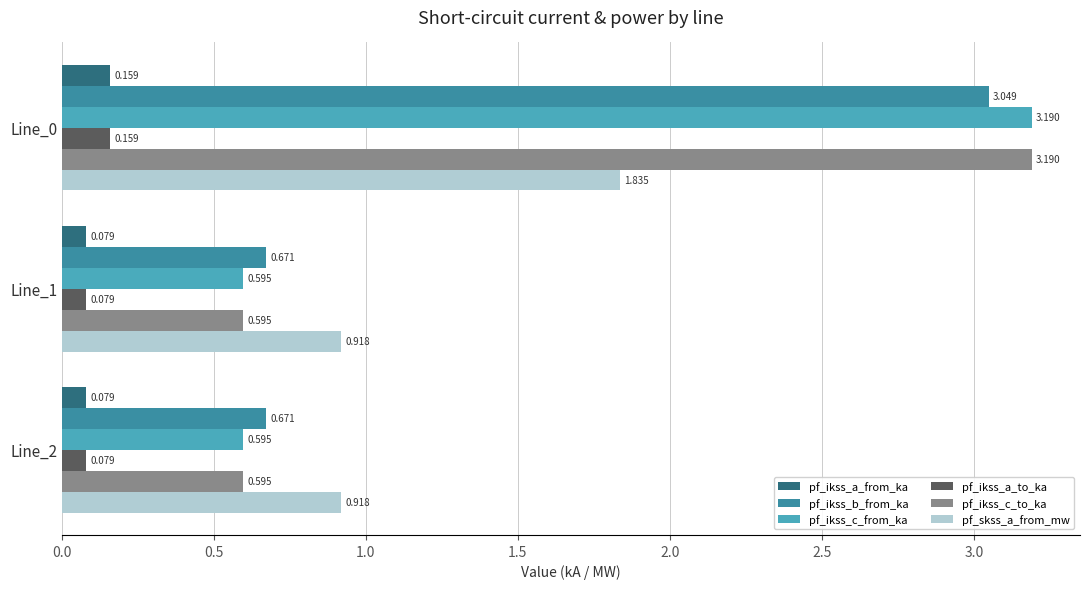

Which series has the largest total across all categories?

pf_ikss_b_from_ka